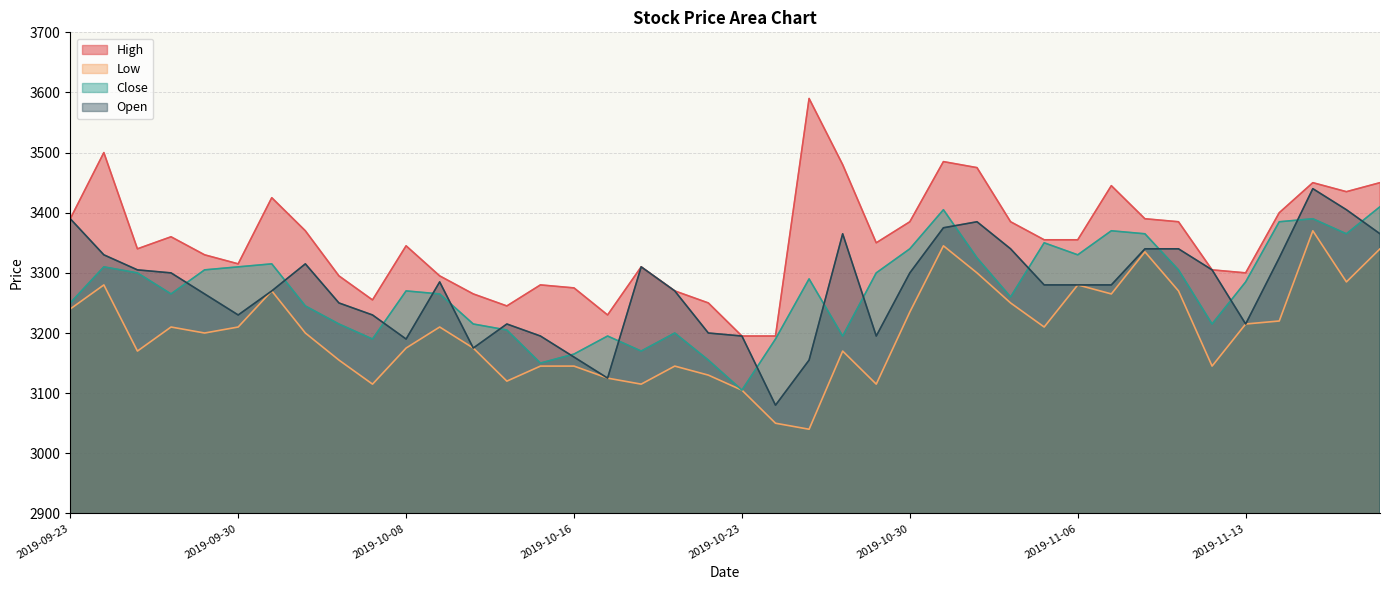

Where is the first local maximum for Low?

2019-09-24